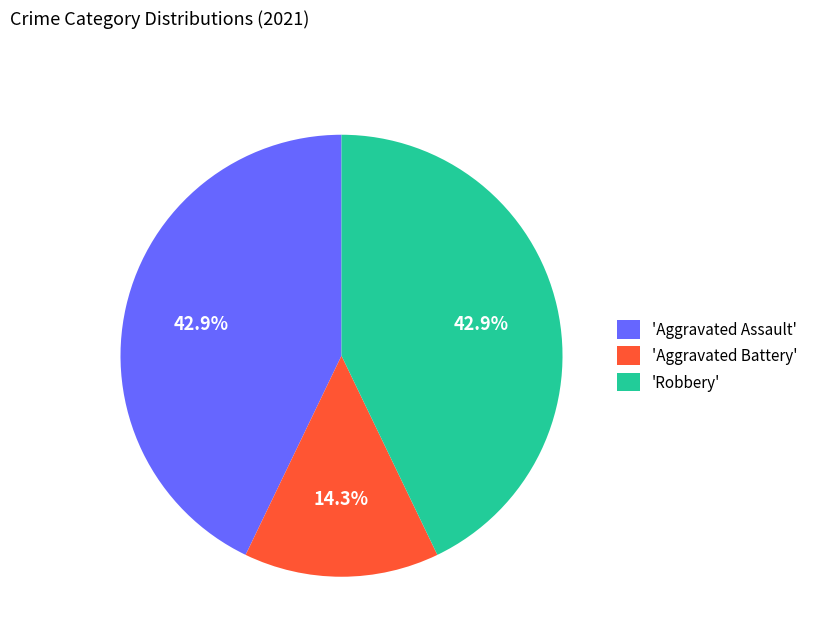

Between 'Aggravated Assault' and 'Aggravated Battery', which is larger?

'Aggravated Assault'